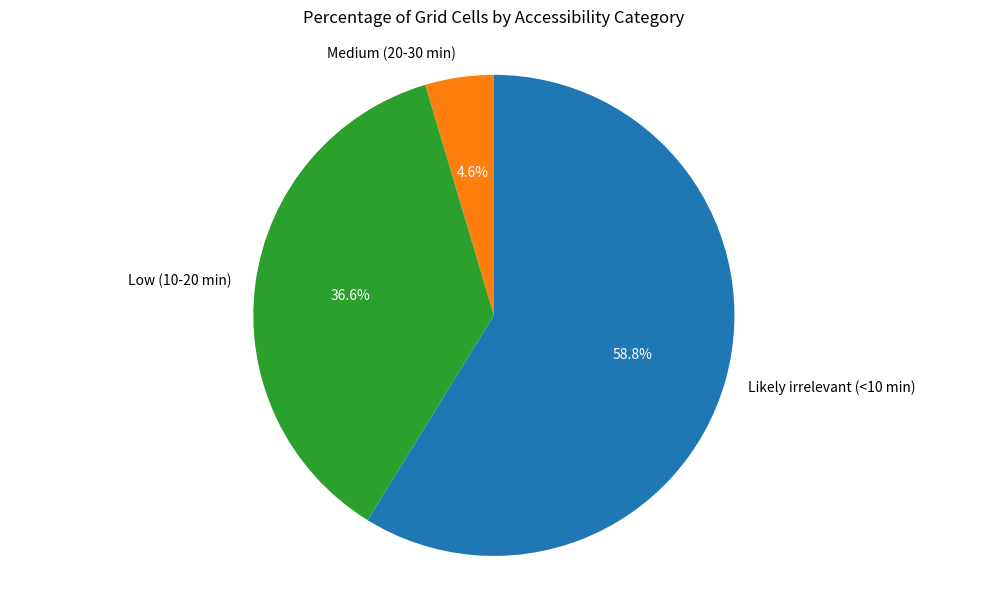

What is the smallest slice in the pie chart?

Medium (20-30 min)